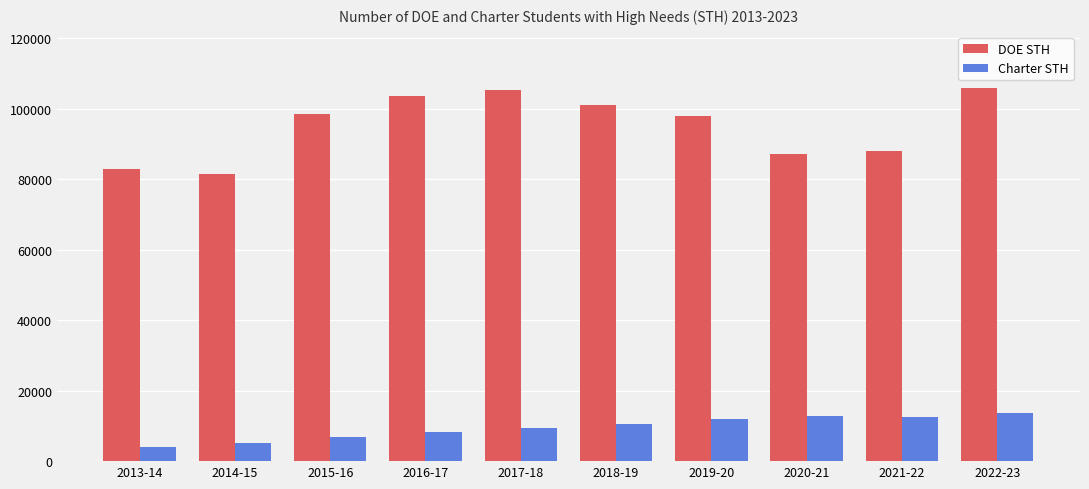

Where is DOE STH nearest to the value 93718?

2019-20